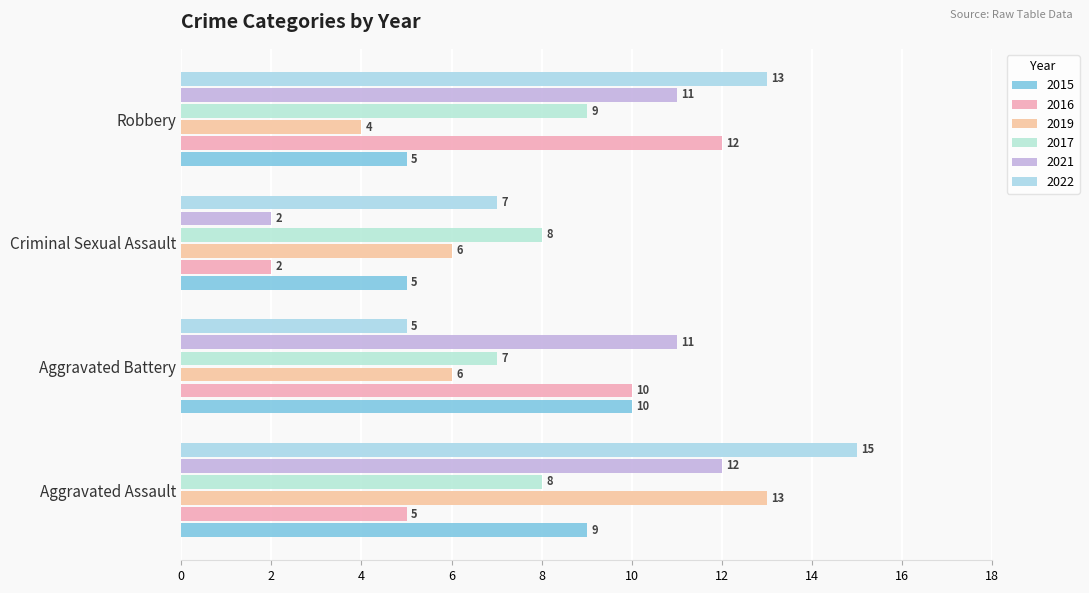

True or false: 2017 has a value of 4 at Criminal Sexual Assault.

False